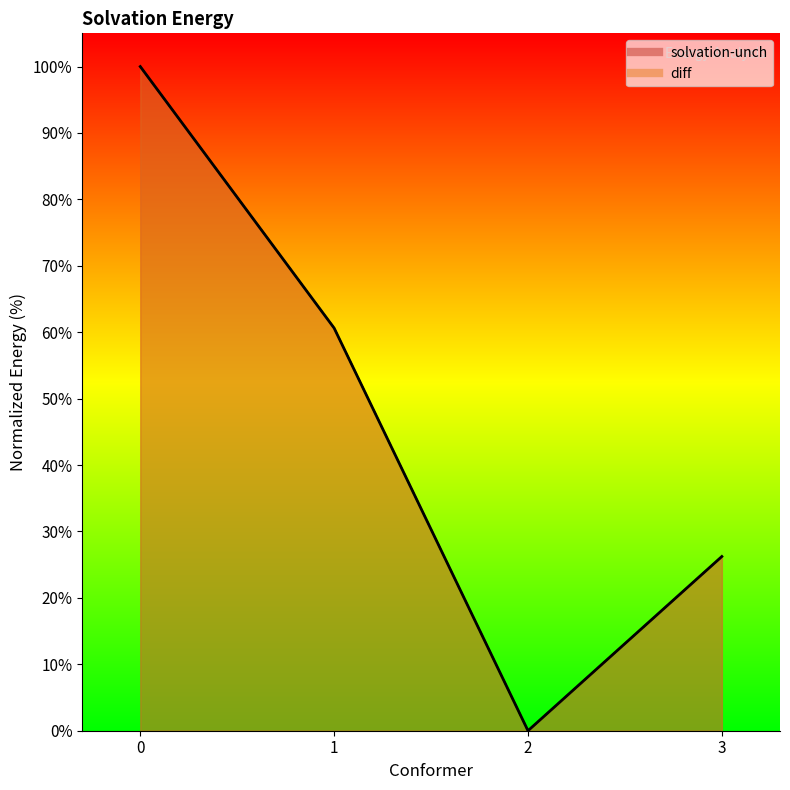

Reading left to right, transcribe all the data shown in this chart.

solvation-unch: 100.0	60.6	0.0	26.2
diff: 100.0	60.6	0.0	26.2